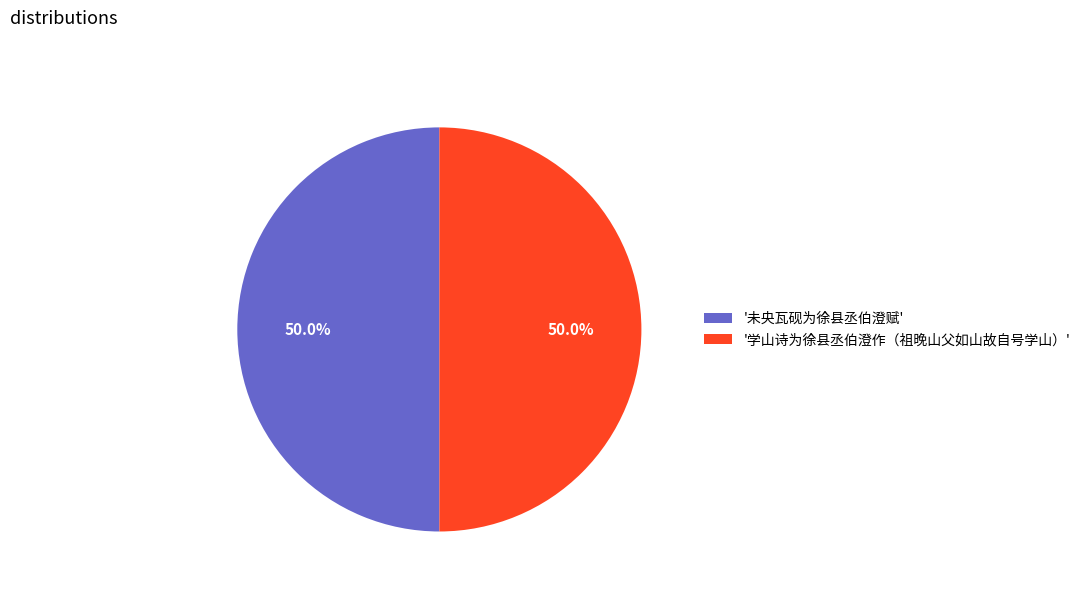

How much of the chart is everything except '未央瓦砚为徐县丞伯澄赋'?

50.0%